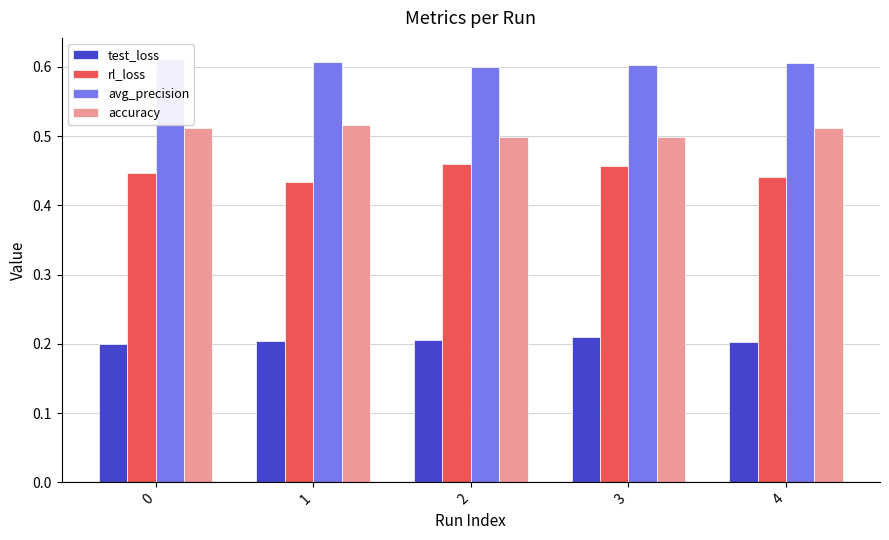

The test_loss series shows 0.2 at 0. True or false?

True